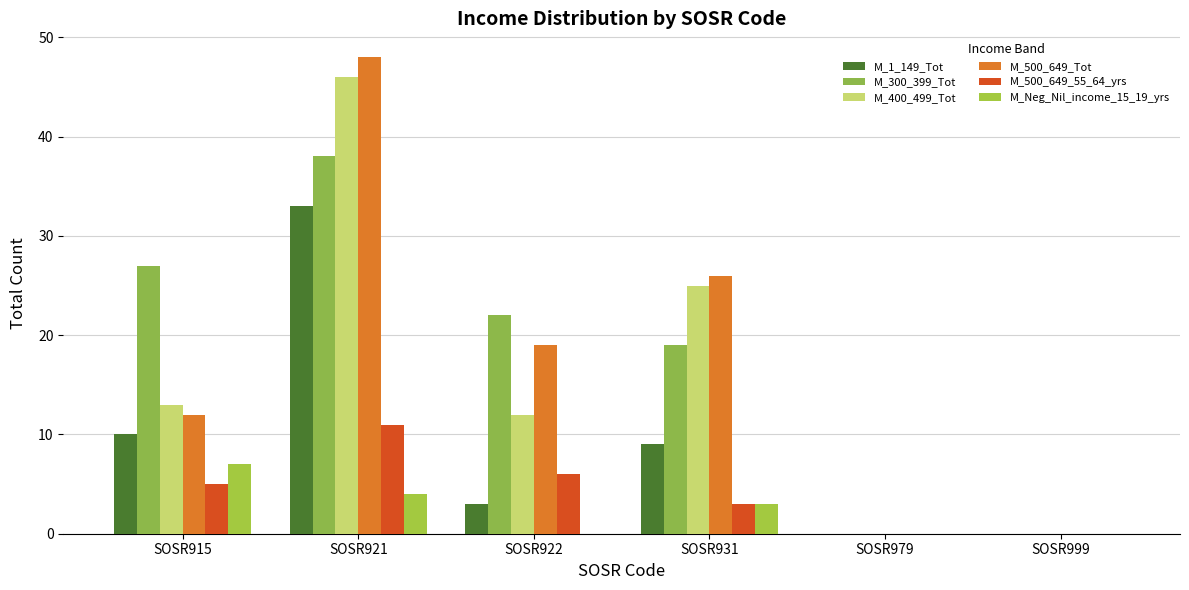

Rank the series by their maximum value, from highest to lowest.

M_500_649_Tot, M_400_499_Tot, M_300_399_Tot, M_1_149_Tot, M_500_649_55_64_yrs, M_Neg_Nil_income_15_19_yrs